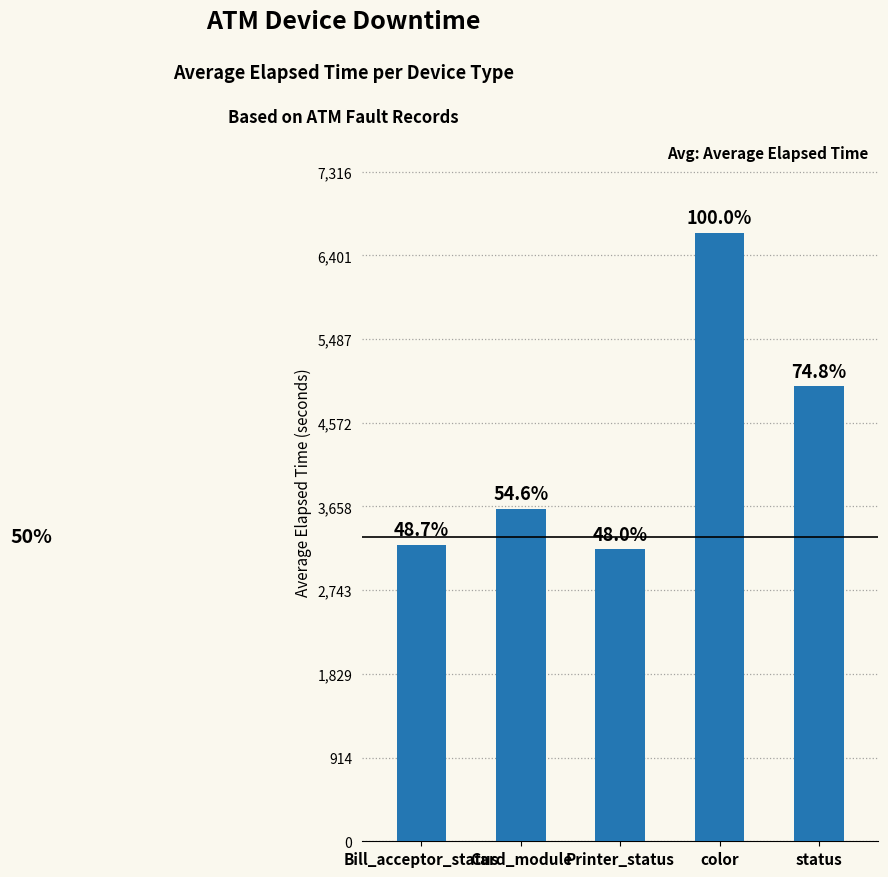

Reading left to right, what are all the values shown in this chart?

3240	3634	3190	6651	4972